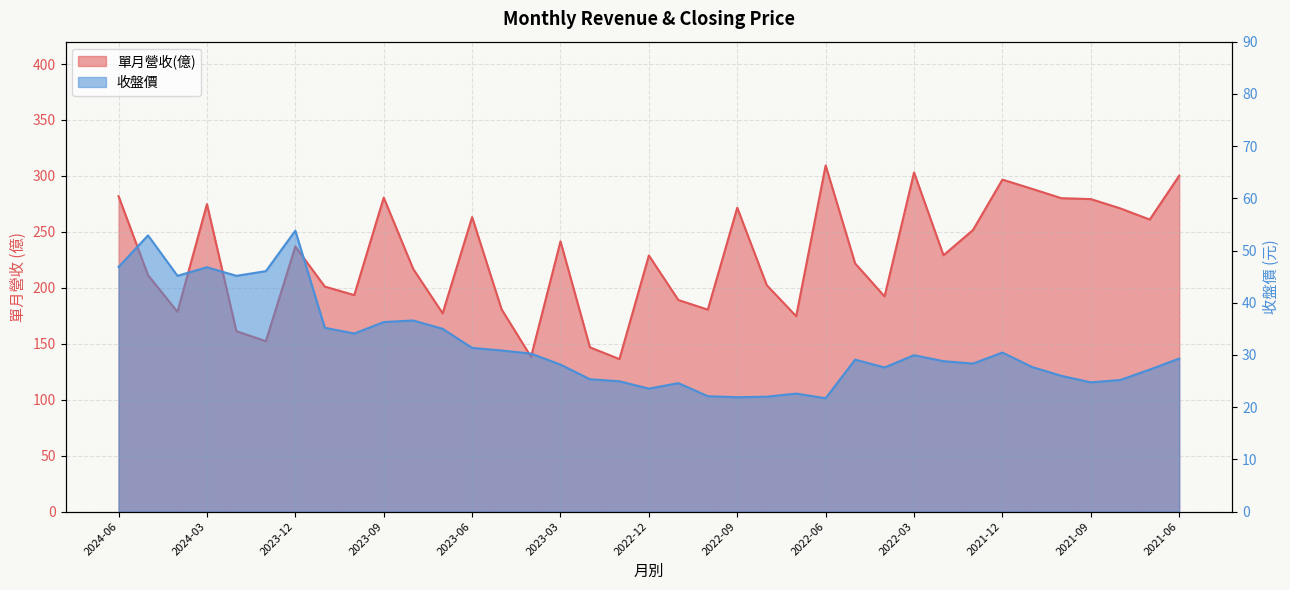

At which category does the chart reach its minimum across all series?

2022-06